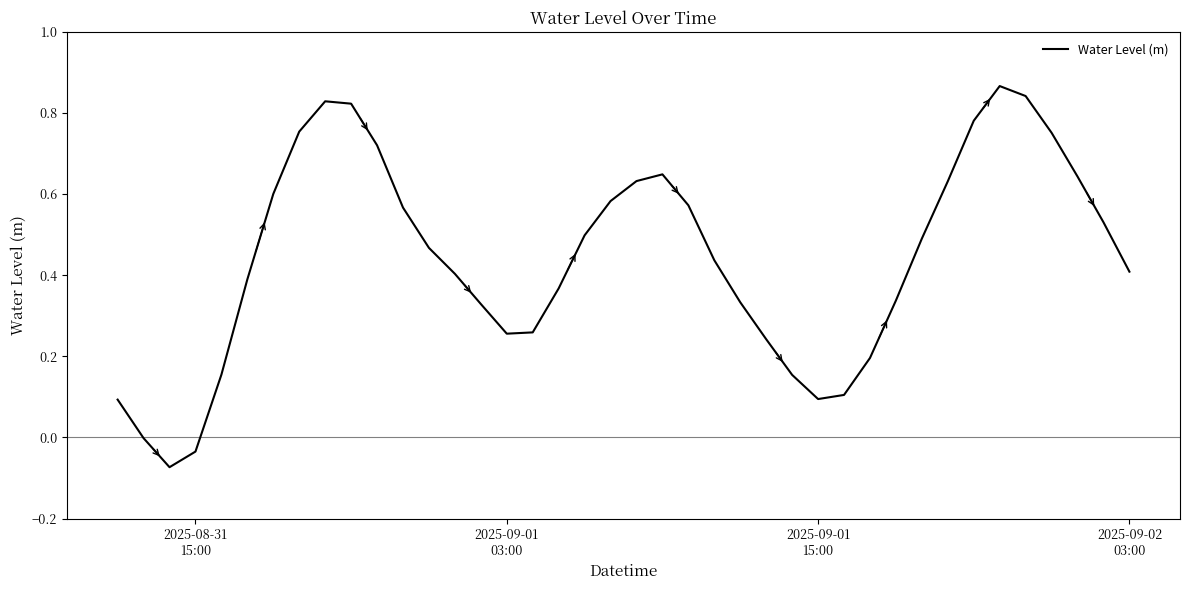

How many lines are shown in the chart?

1